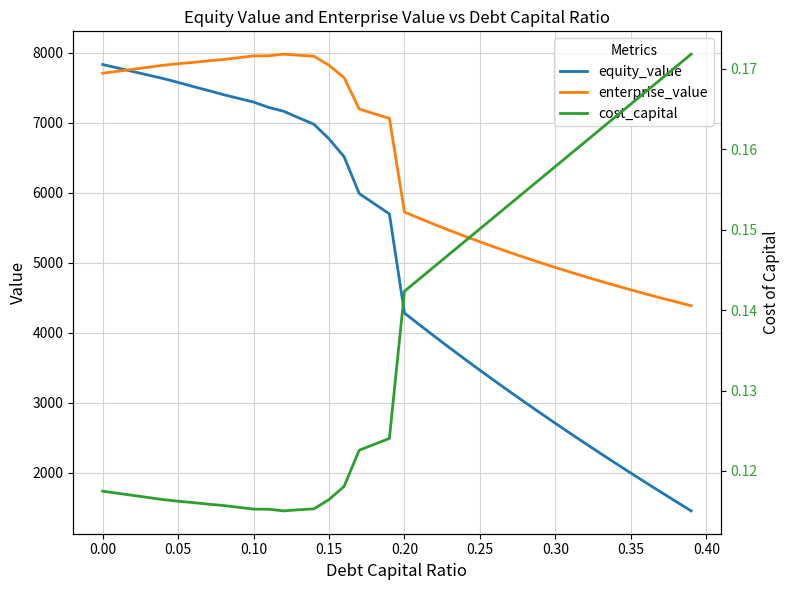

True or false: equity_value and cost_capital intersect in this chart.

False